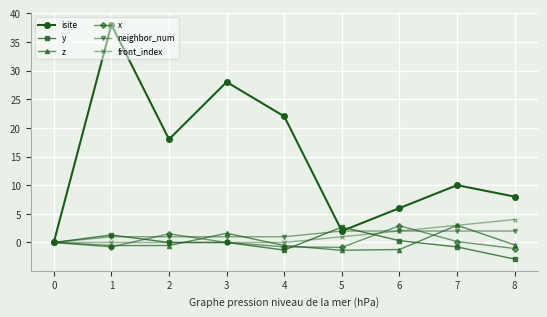

Which category has the highest value in the front_index series?

8